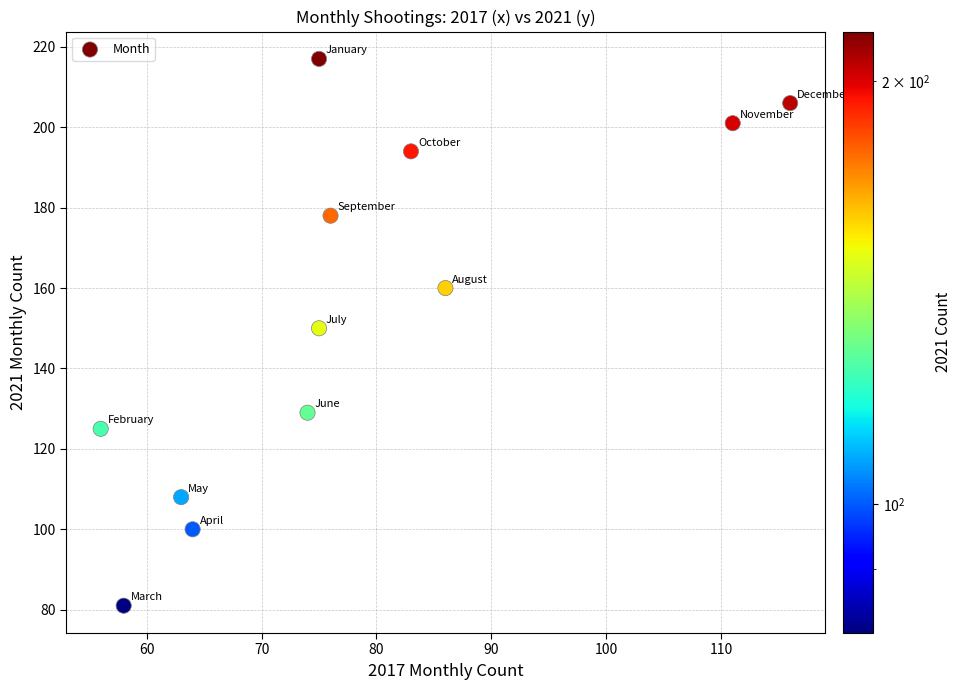

What is the average Y value?

154